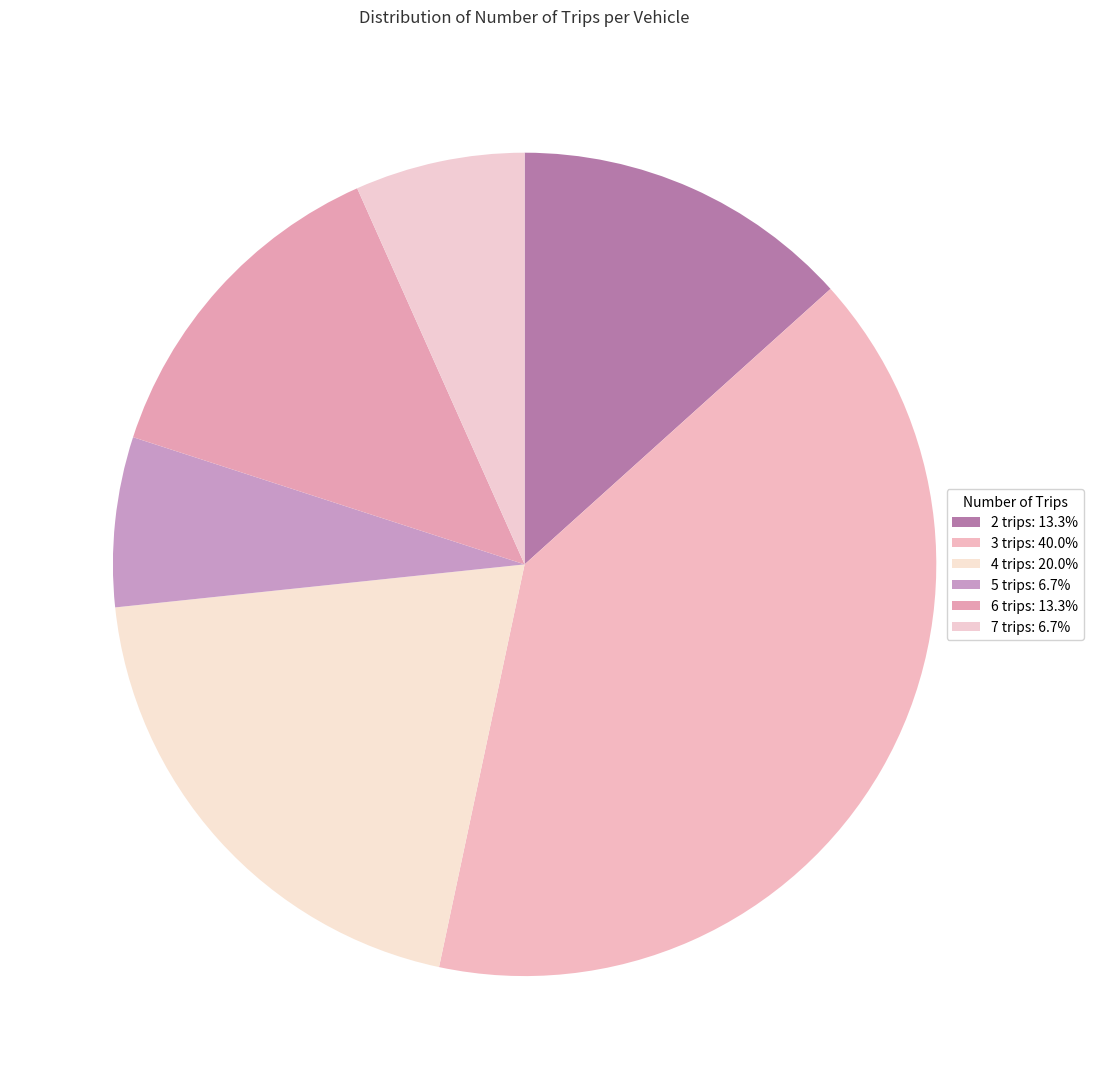

True or false: 3 trips accounts for 32% of the total.

False